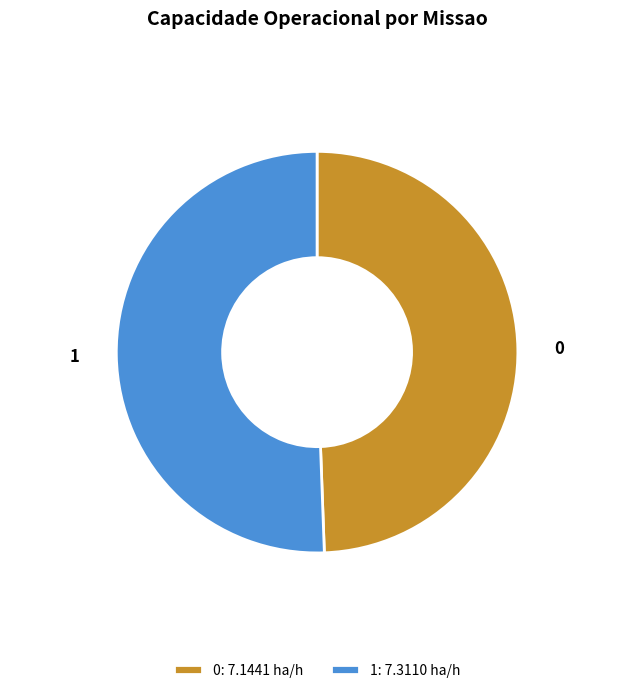

Is the sum of 0 and 1 greater than half?

Yes